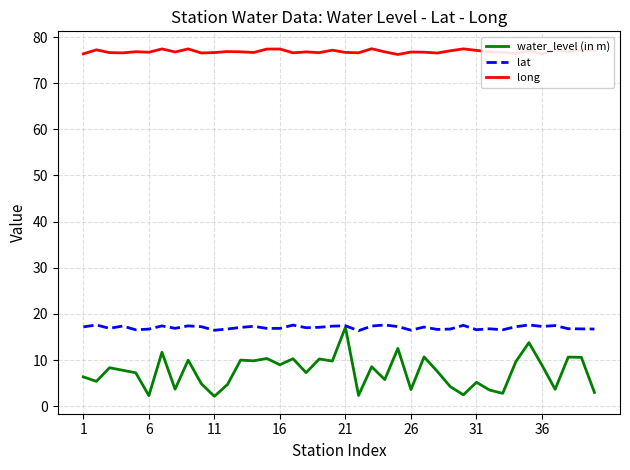

Which series has the largest range (max minus min)?

water_level (in m)